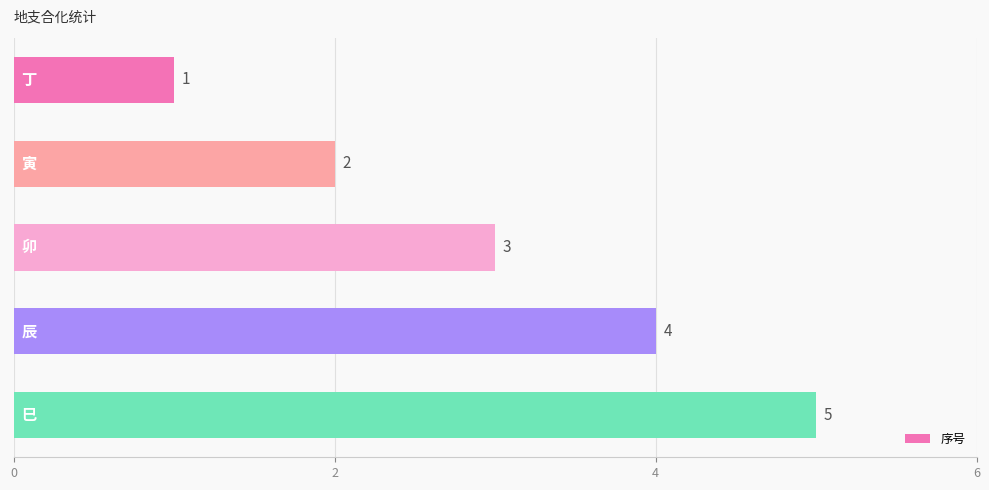

What is the value of the 5th bar from the top?

5